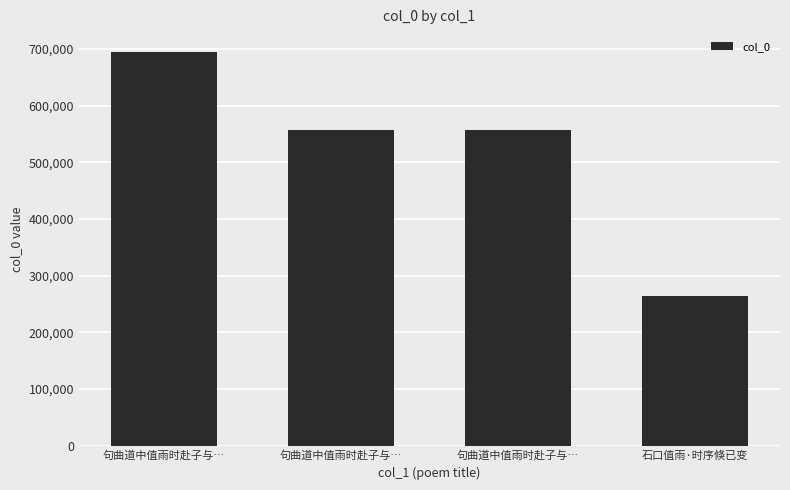

Reading left to right, what are all the values shown in this chart?

句曲道中值雨时赴子与…=694831	句曲道中值雨时赴子与…=557240	句曲道中值雨时赴子与…=557239	石口值雨·时序倏已变=264183